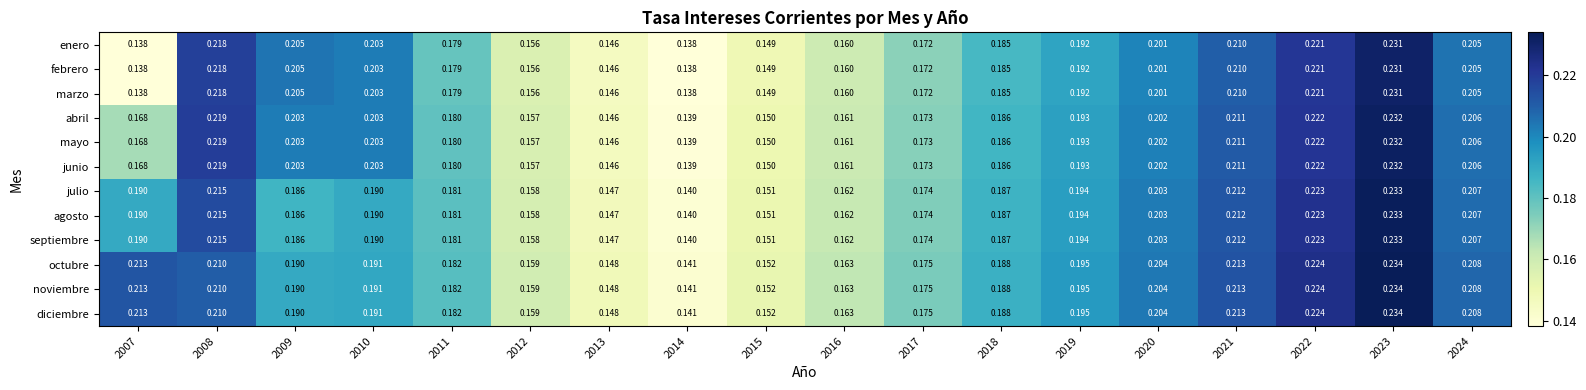

Is the value of enero at 2021 greater than the value of septiembre at 2020?

Yes